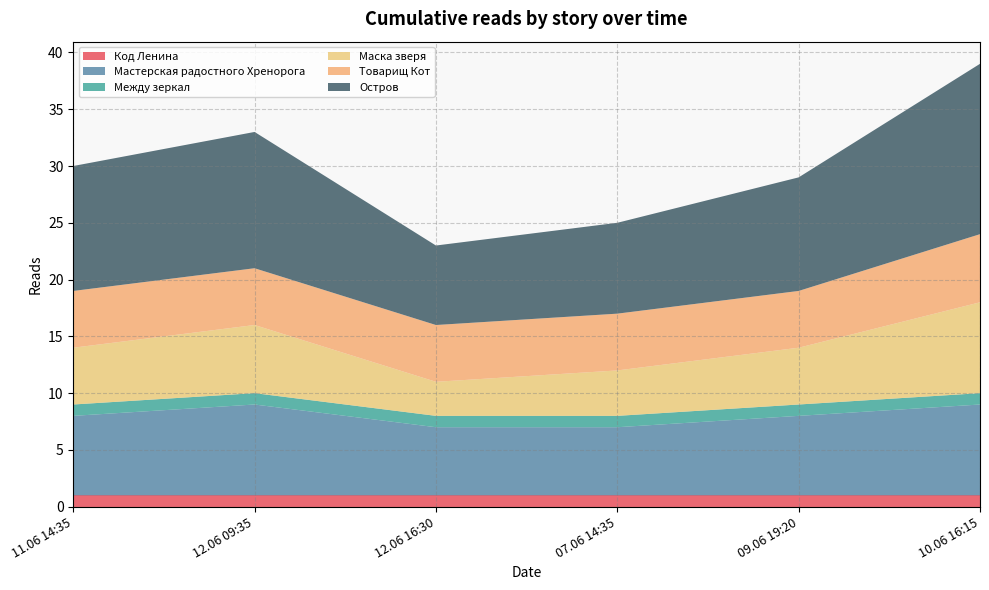

The value of Мастерская радостного Хренорога at 11.06 14:35 is 10. True or false?

False